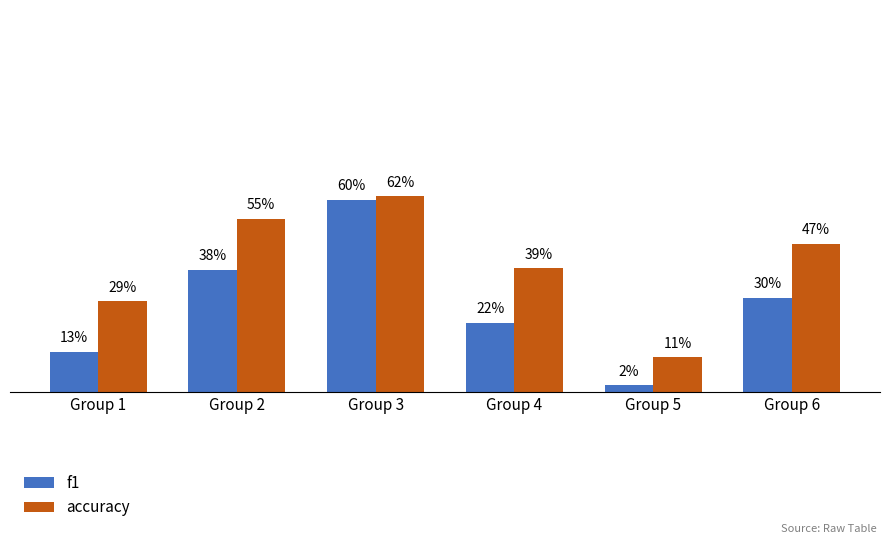

What are all the series names shown in the legend?

f1, accuracy